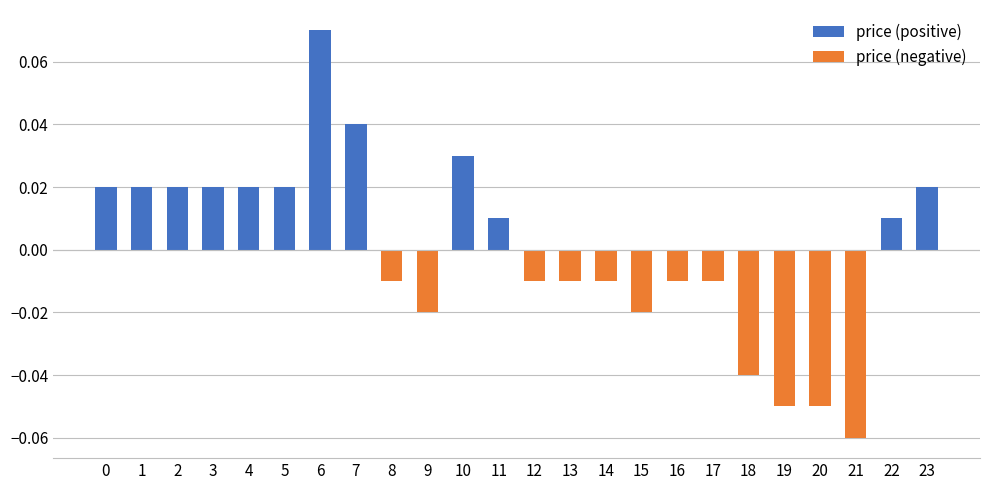

List the labels in order of price (negative) value, largest first.

0, 1, 2, 3, 4, 5, 6, 7, 10, 11, 22, 23, 8, 12, 13, 14, 16, 17, 9, 15, 18, 19, 20, 21